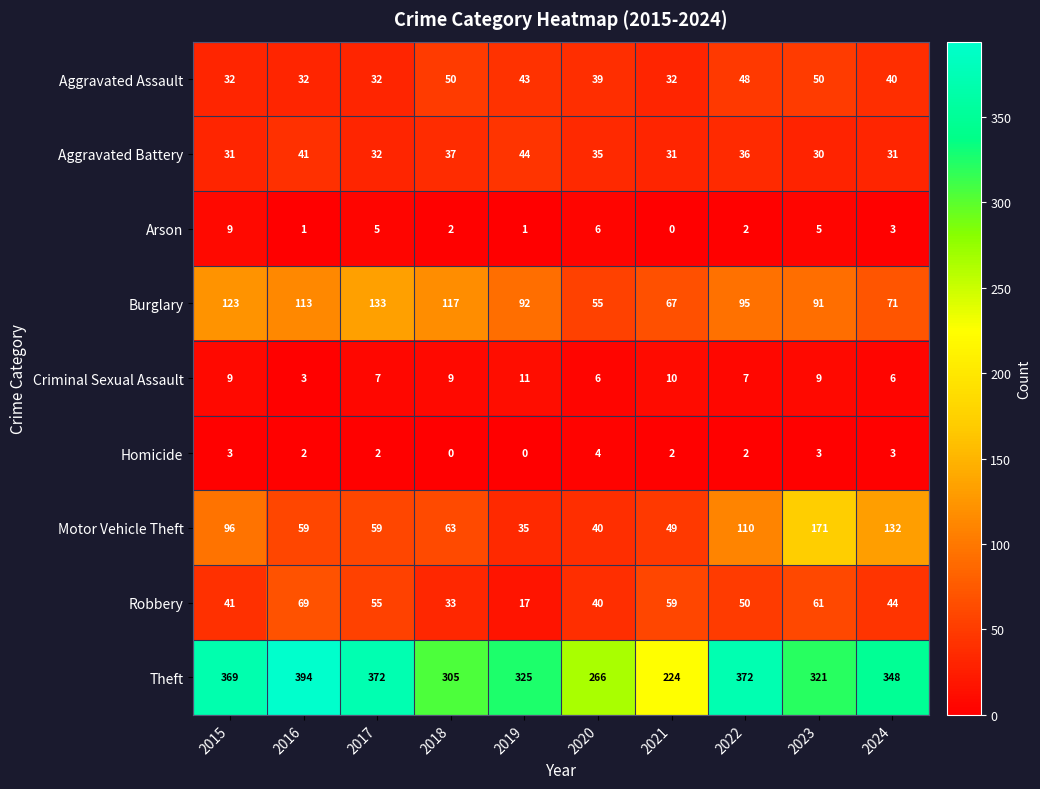

What is the lowest value of the Burglary series?

55